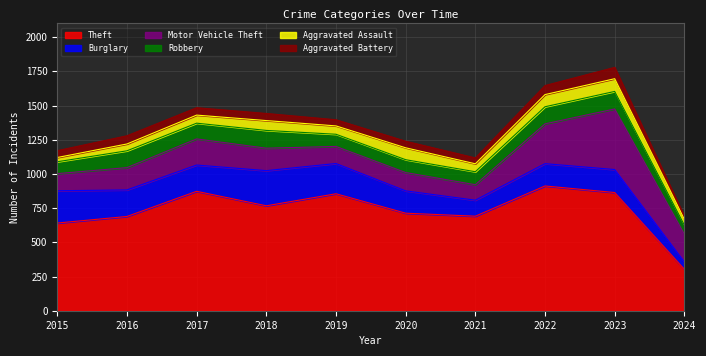

How many series are shown in this chart?

6